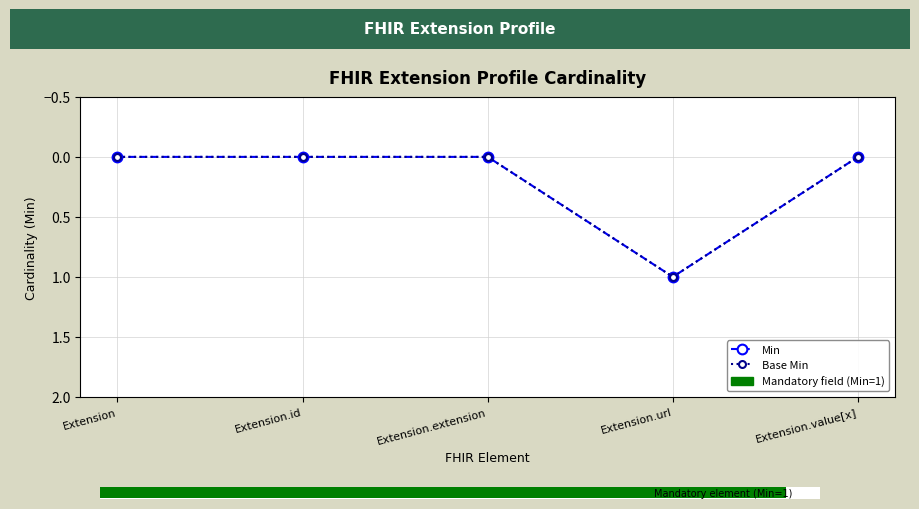

What is the sum of all Min values?

1